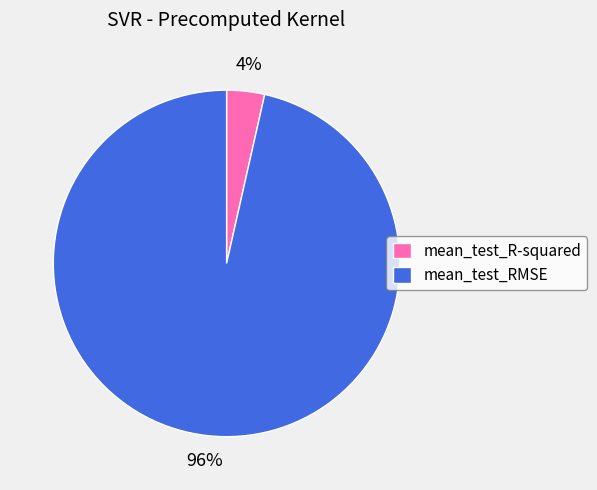

Which slice is the largest?

mean_test_RMSE